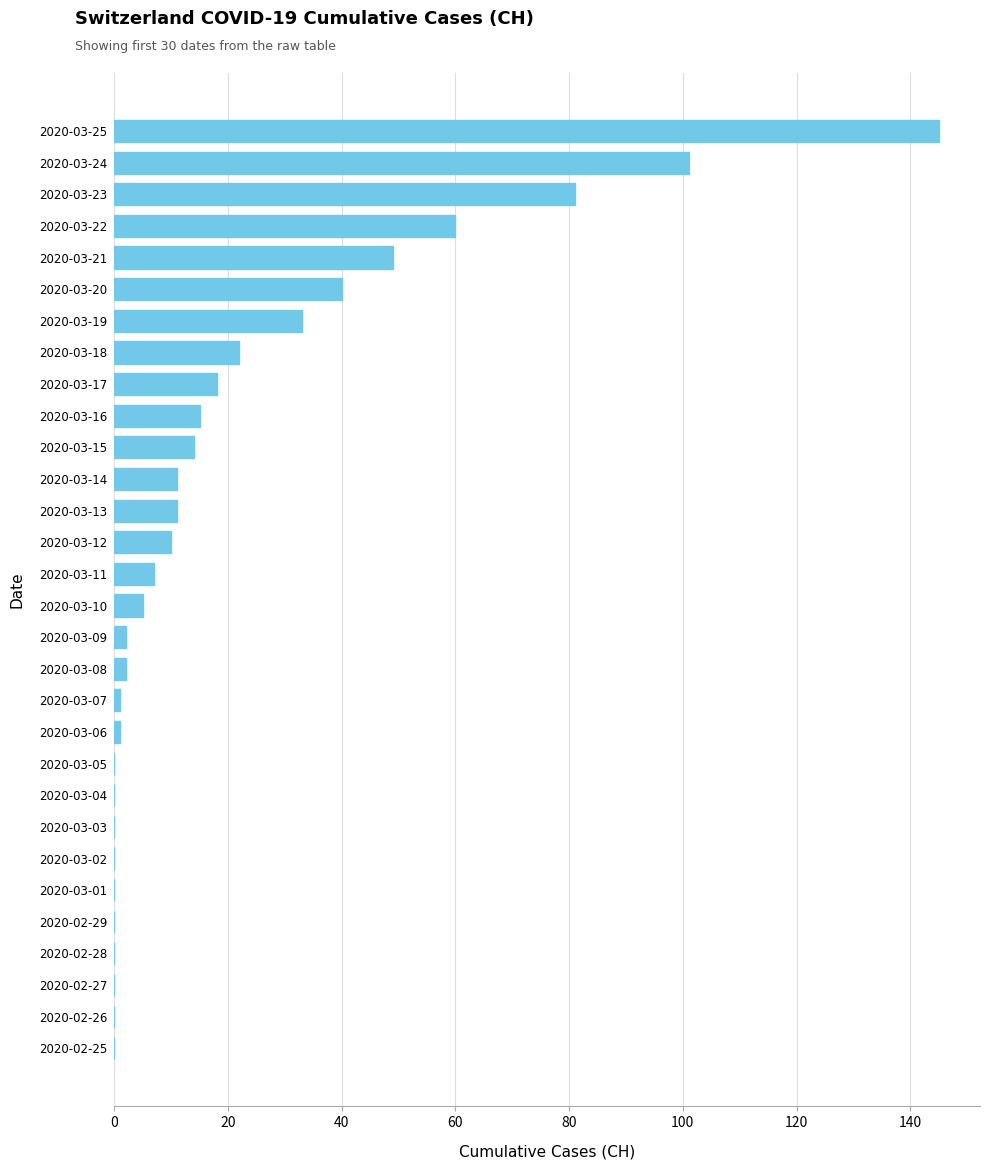

What is the greatest value displayed?

145